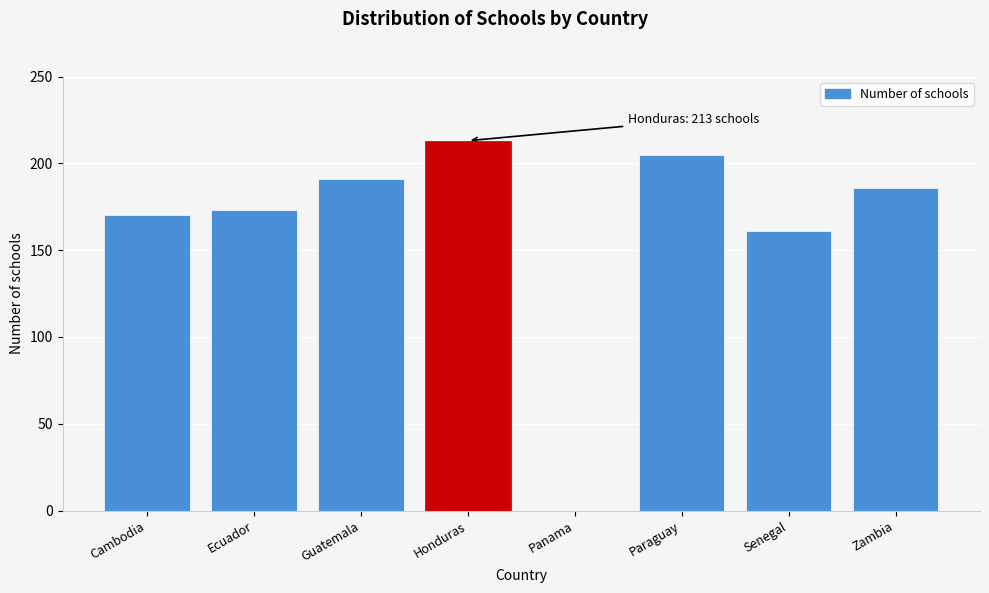

Reading left to right, what are all the values shown in this chart?

Cambodia=170	Ecuador=173	Guatemala=191	Honduras=213	Panama=0	Paraguay=205	Senegal=161	Zambia=186